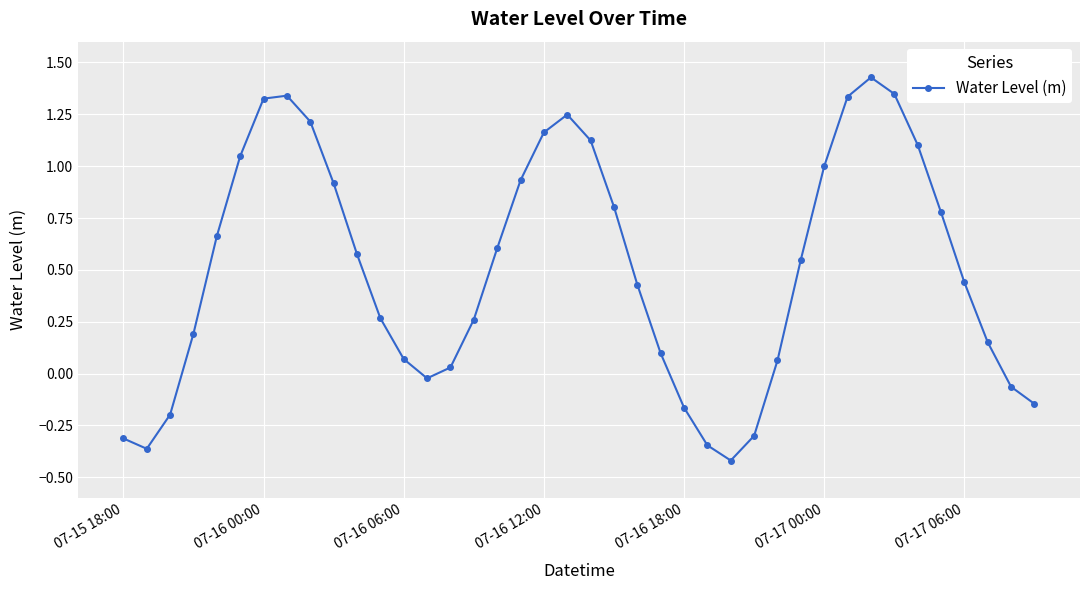

How many points are higher than both their immediate neighbors (excluding endpoints)?

3